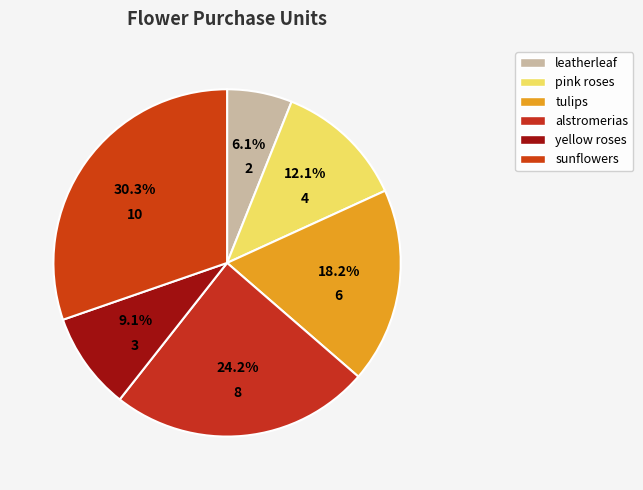

Is there any slice that represents more than half of the pie?

No